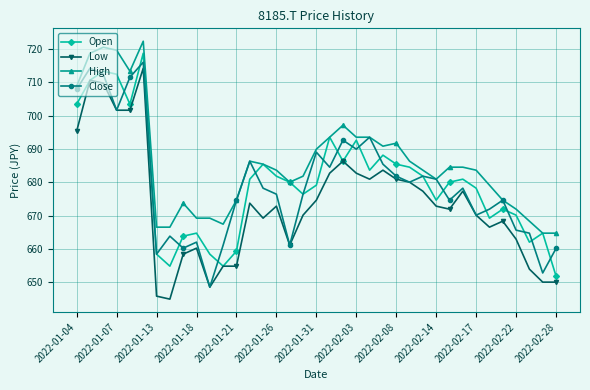

Does the chart have visible grid lines?

Yes